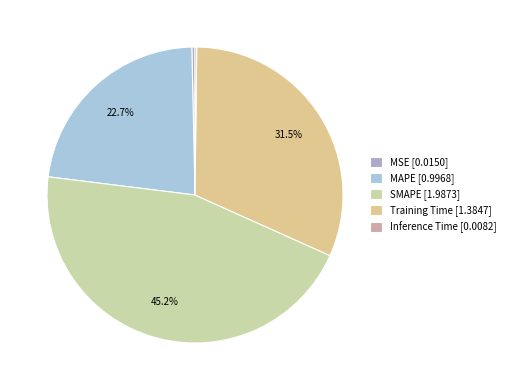

Which category has the biggest portion of the pie?

SMAPE